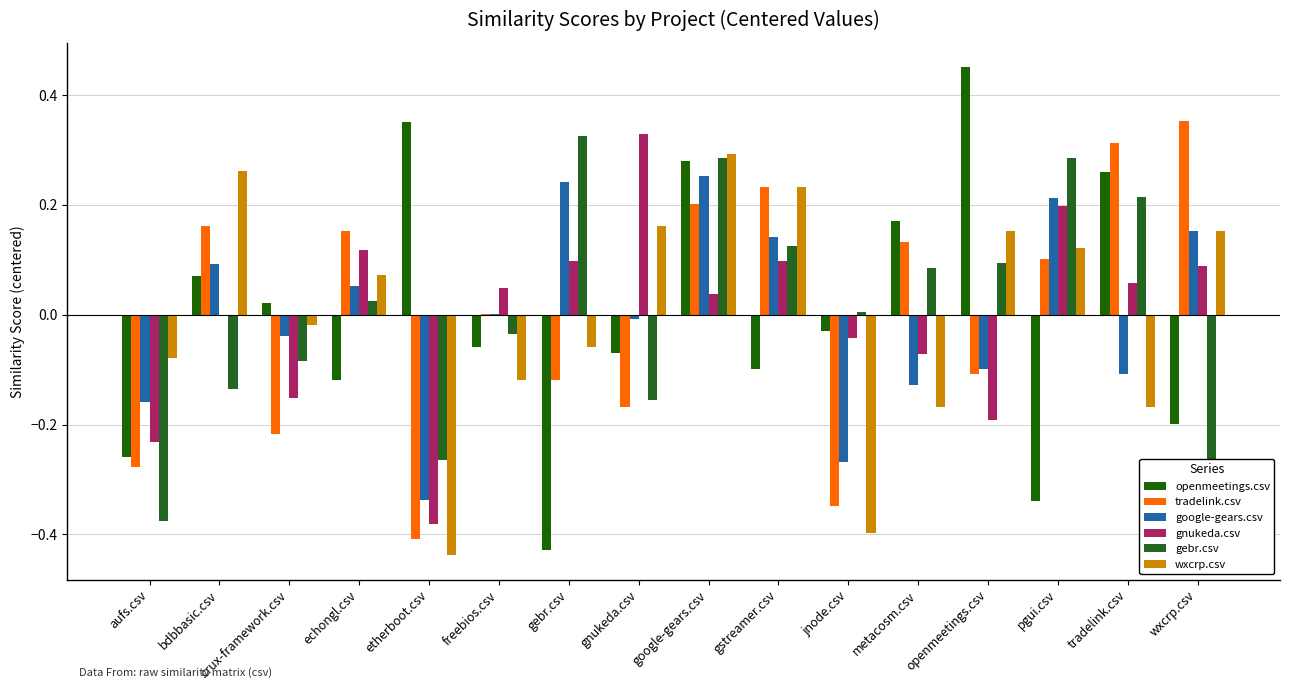

How many groups of bars are there?

16